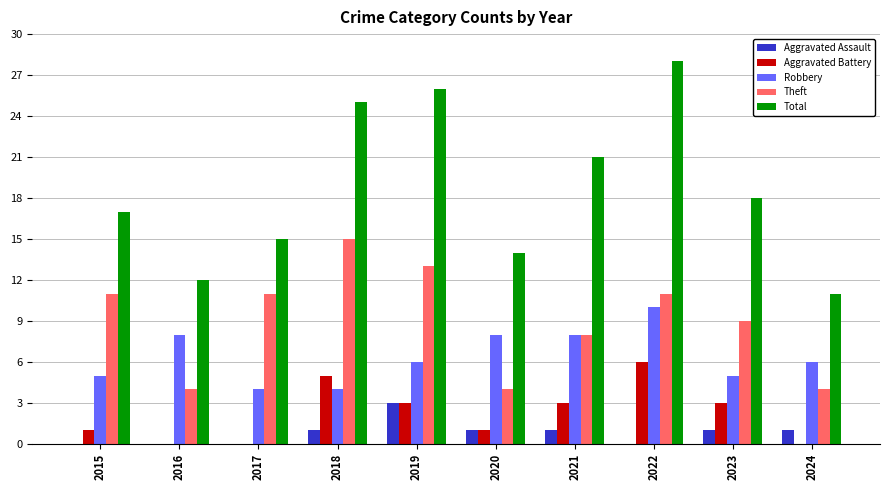

Reading left to right, list all the values displayed in this chart.

Aggravated Assault: 0	0	0	1	3	1	1	0	1	1
Aggravated Battery: 1	0	0	5	3	1	3	6	3	0
Robbery: 5	8	4	4	6	8	8	10	5	6
Theft: 11	4	11	15	13	4	8	11	9	4
Total: 17	12	15	25	26	14	21	28	18	11